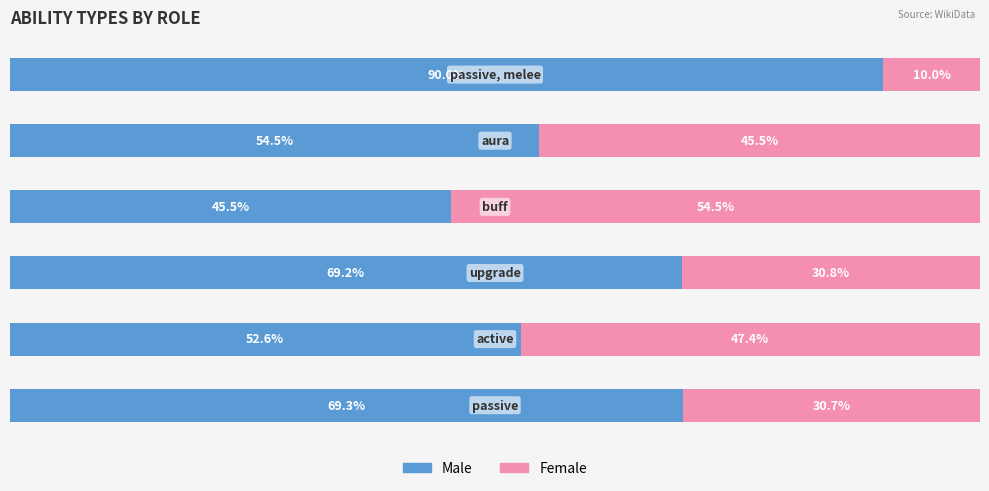

Rank the series by their average value, from highest to lowest.

Male, Female